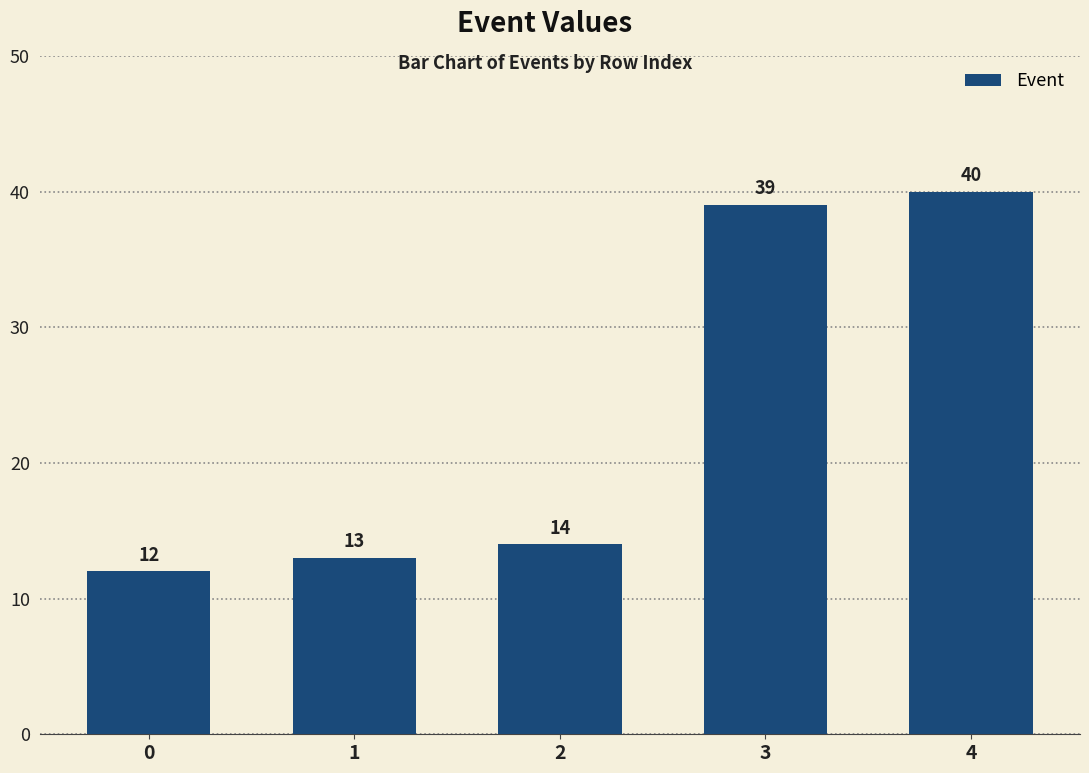

What is the difference between the values at 2 and 1?

1